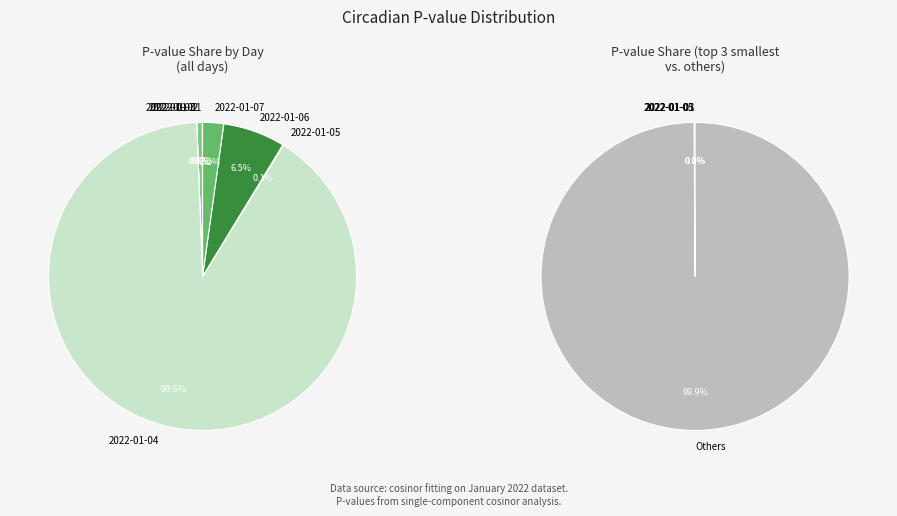

How many segments does this pie chart have?

7